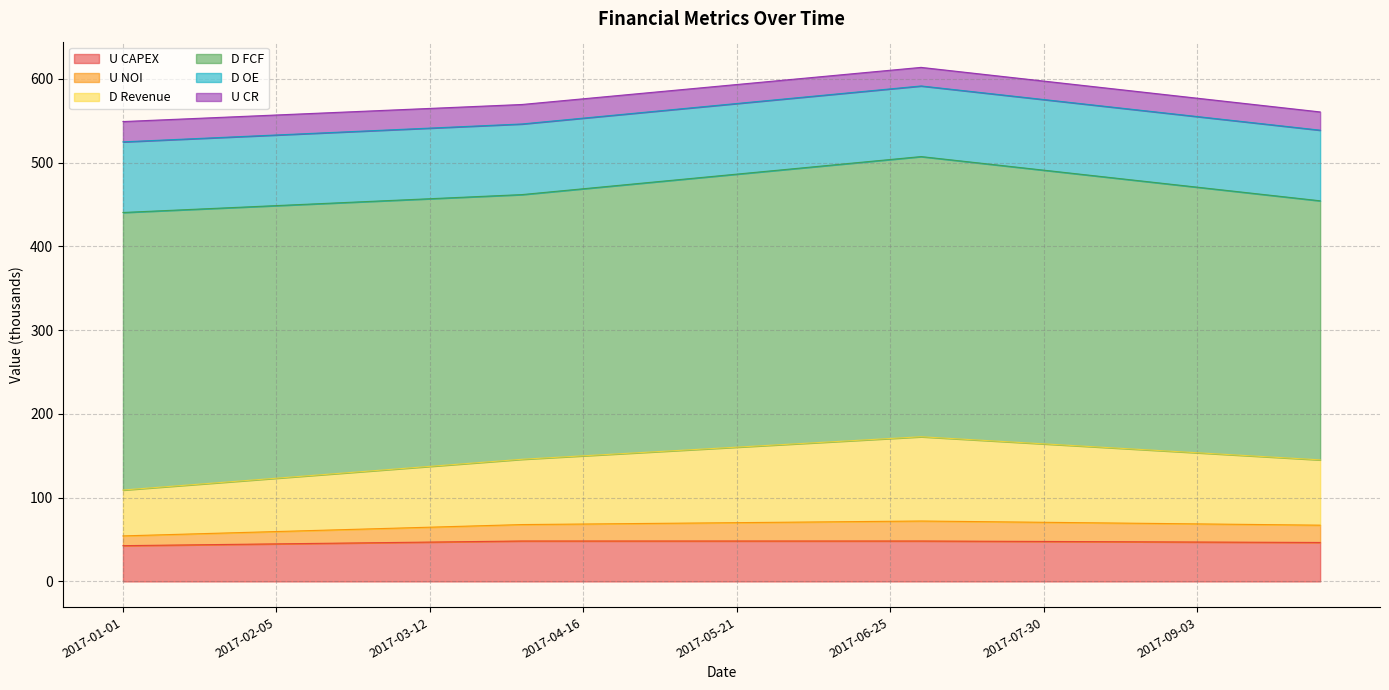

True or false: U NOI and U CAPEX cross at least once.

False